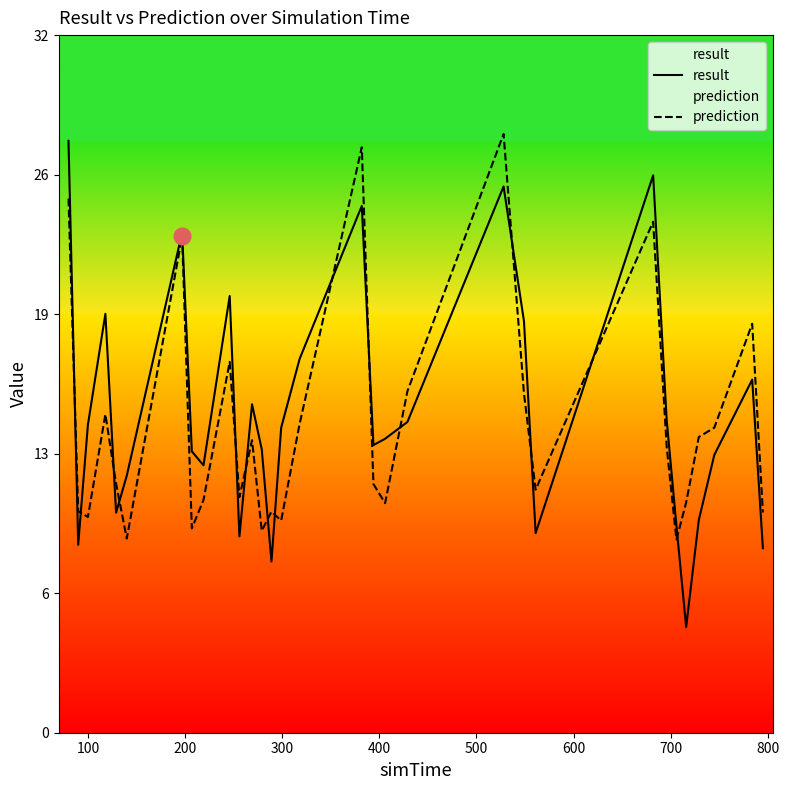

How many times do prediction and result cross each other?

15